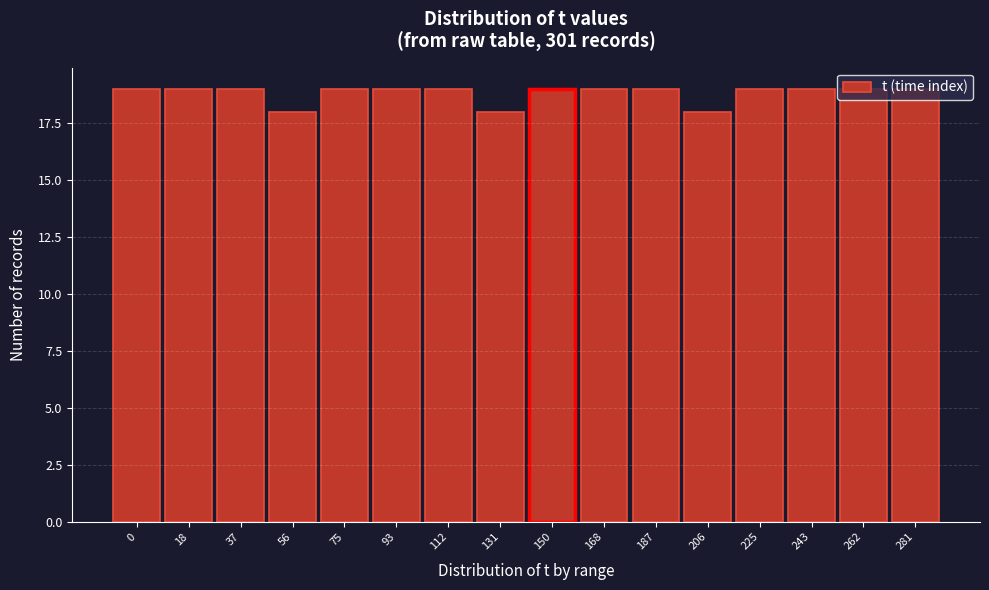

What is the value of the 10th bar from the left?

19